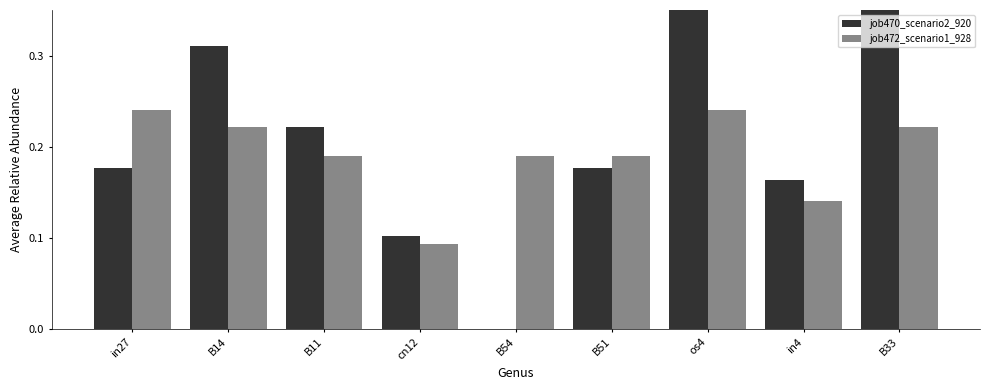

At B14, list the series in order from largest to smallest.

job470_scenario2_920, job472_scenario1_928